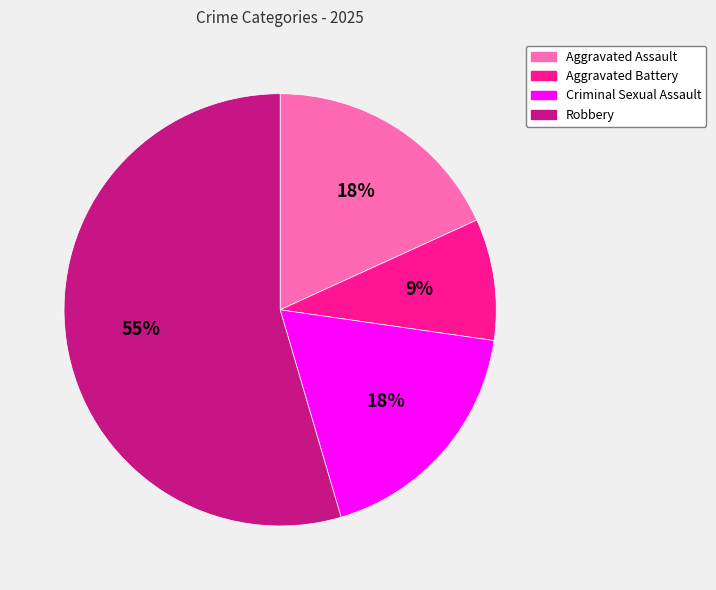

Combined, do Criminal Sexual Assault and Robbery account for over 50%?

Yes